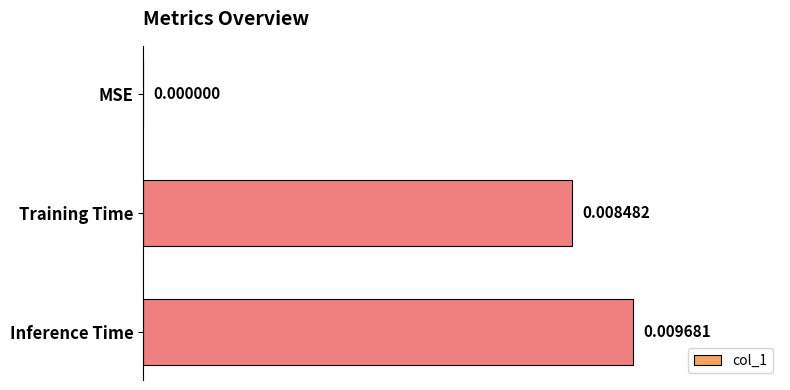

Which has a higher value, Inference Time or MSE?

Inference Time